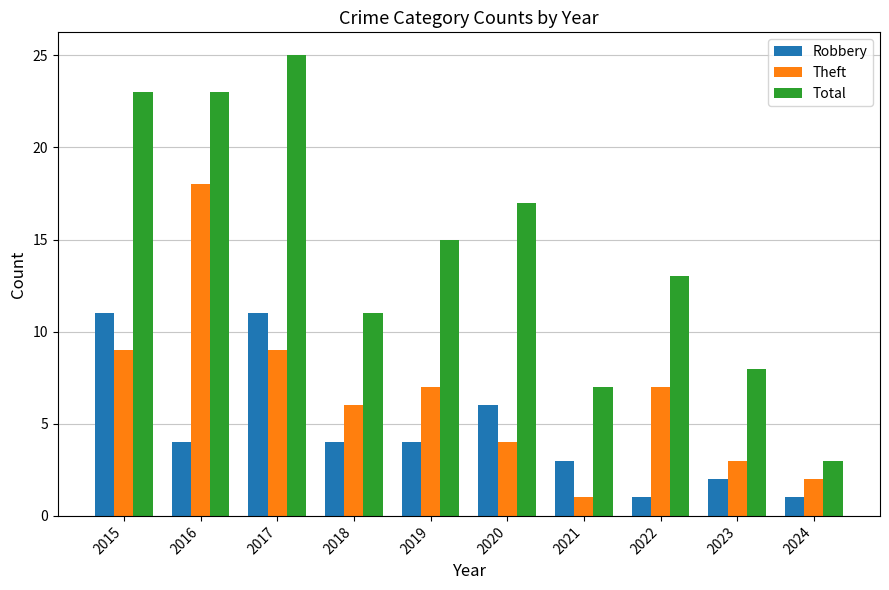

The value of Total at 2021 is 10. True or false?

False